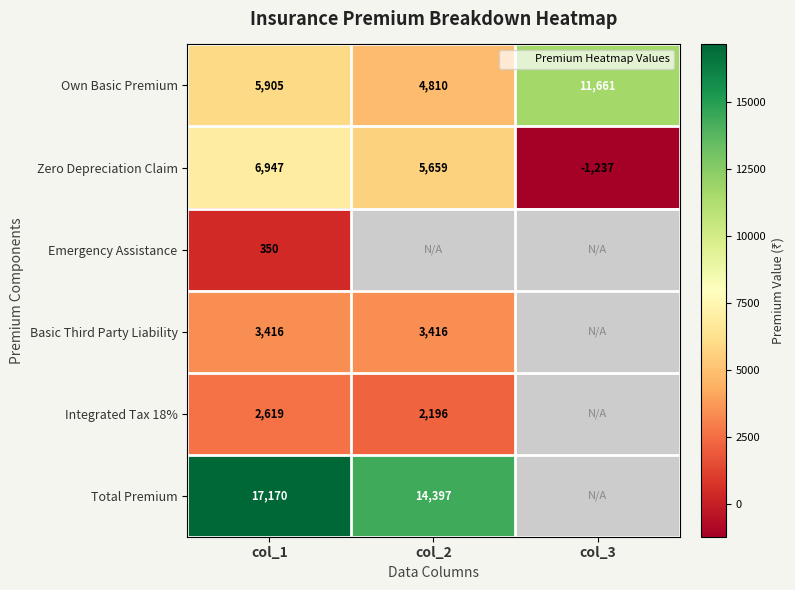

List the labels in order of Own Basic Premium value, largest first.

col_3, col_1, col_2